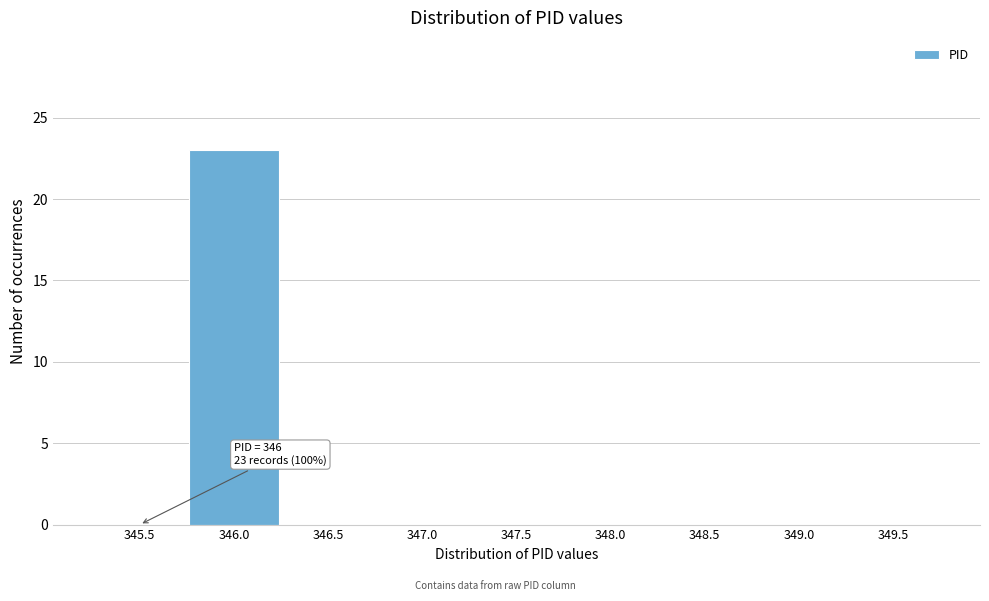

Reading right to left, extract all data points from this chart.

349.5=0	349.0=0	348.5=0	348.0=0	347.5=0	347.0=0	346.5=0	346.0=23	345.5=0